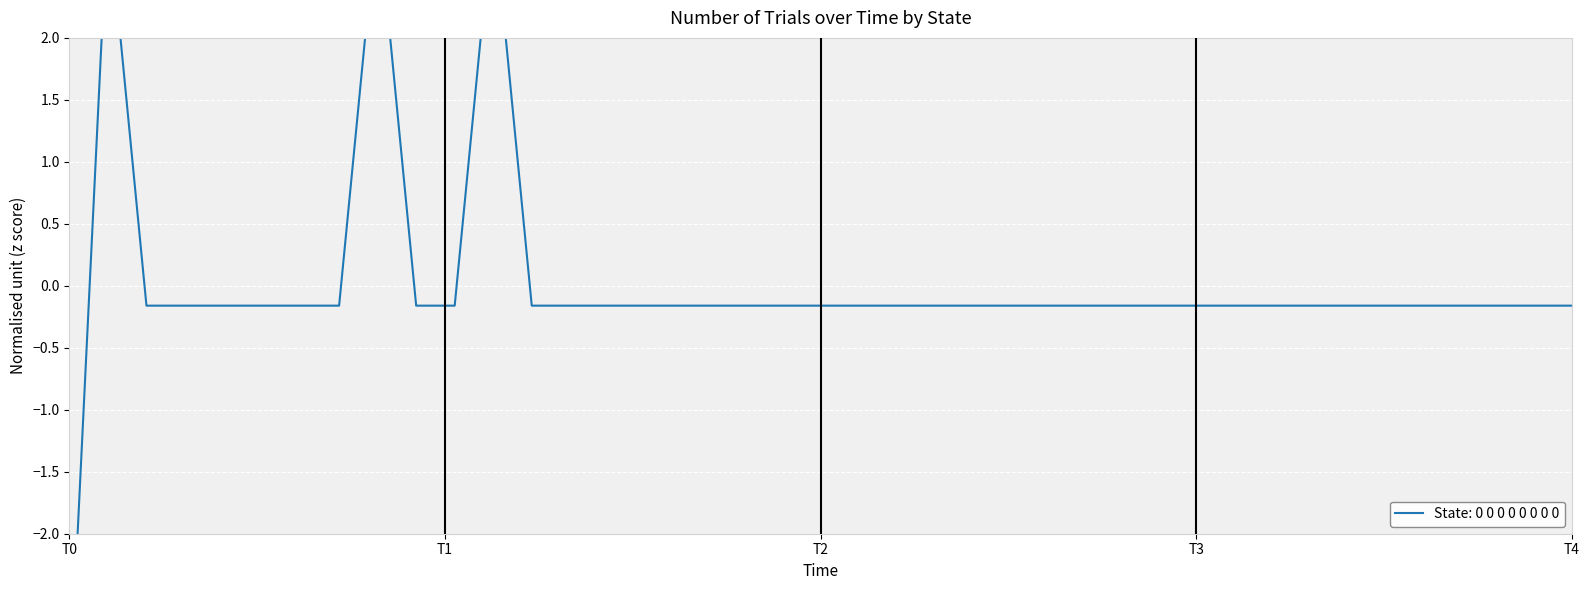

How many lines are shown in the chart?

1